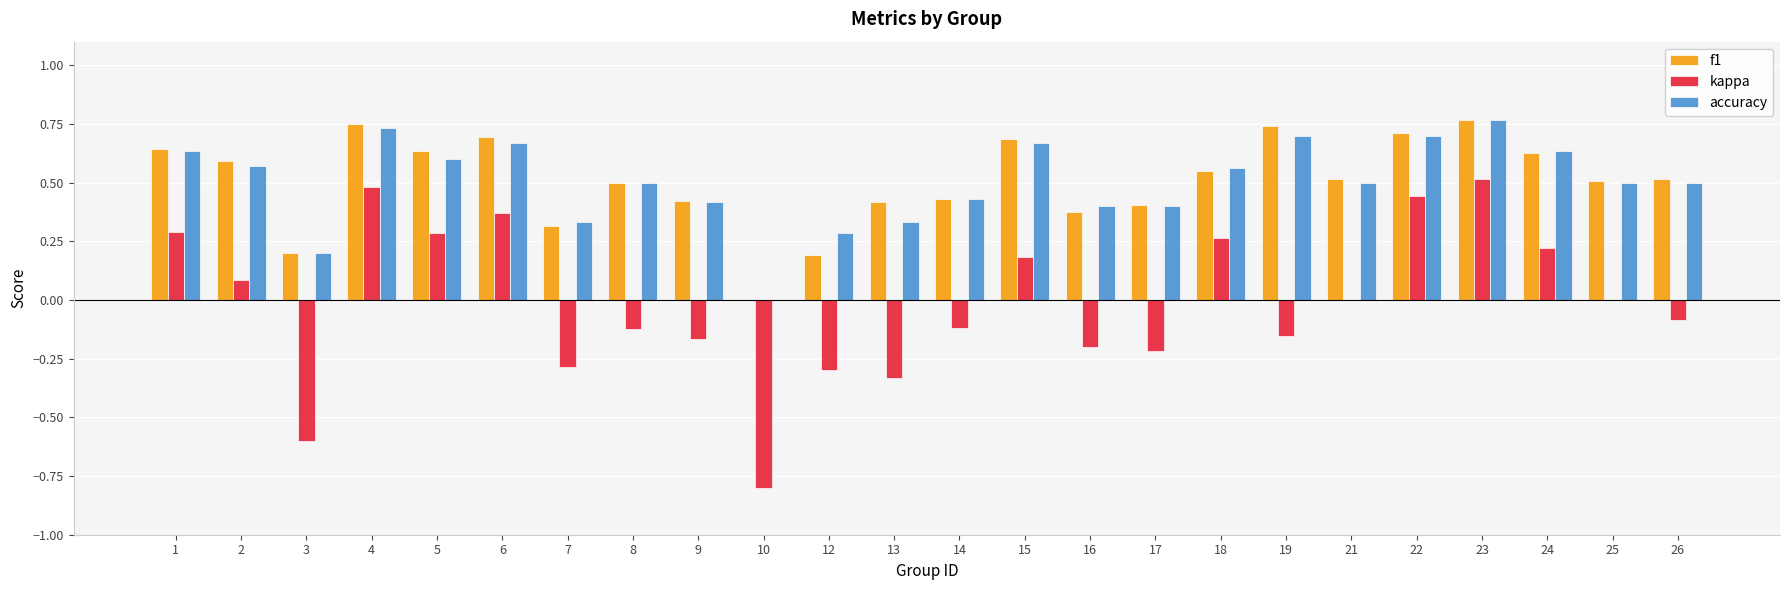

Is the value of kappa at 12 greater than the value of f1 at 10?

No